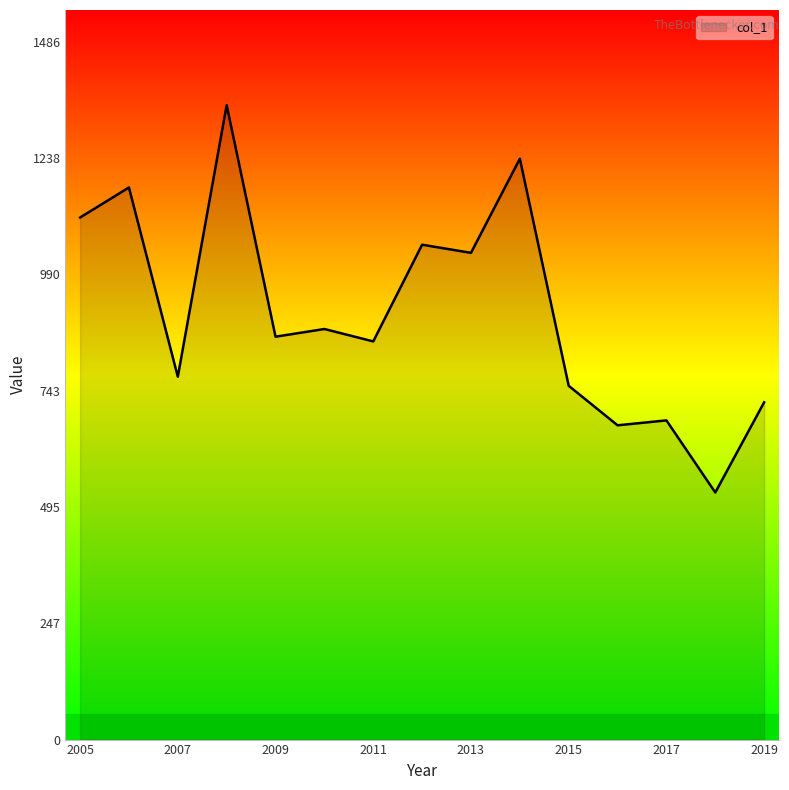

What is the maximum value shown in the chart?

1351.2